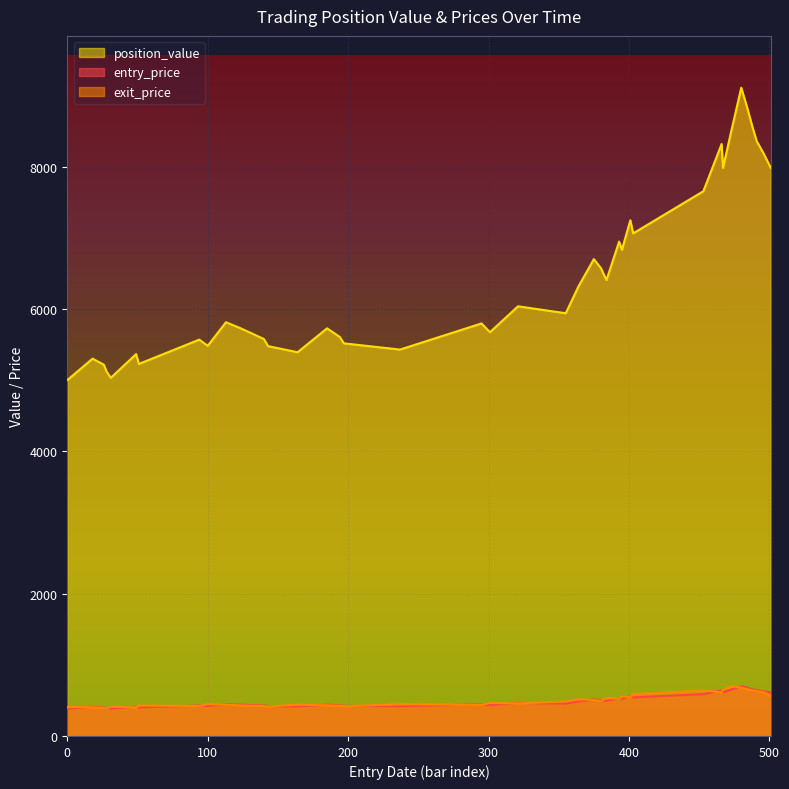

At which label does entry_price reach its peak?

480